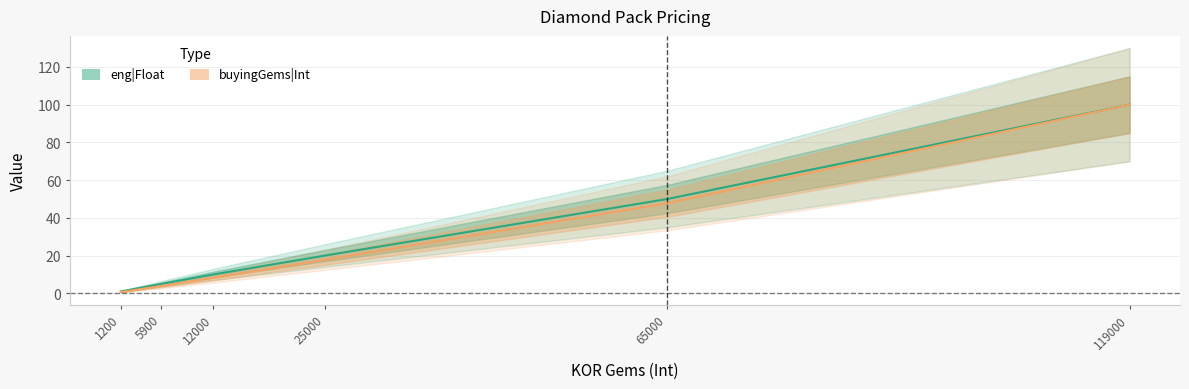

What is the sum of all eng|Float values?

185.9